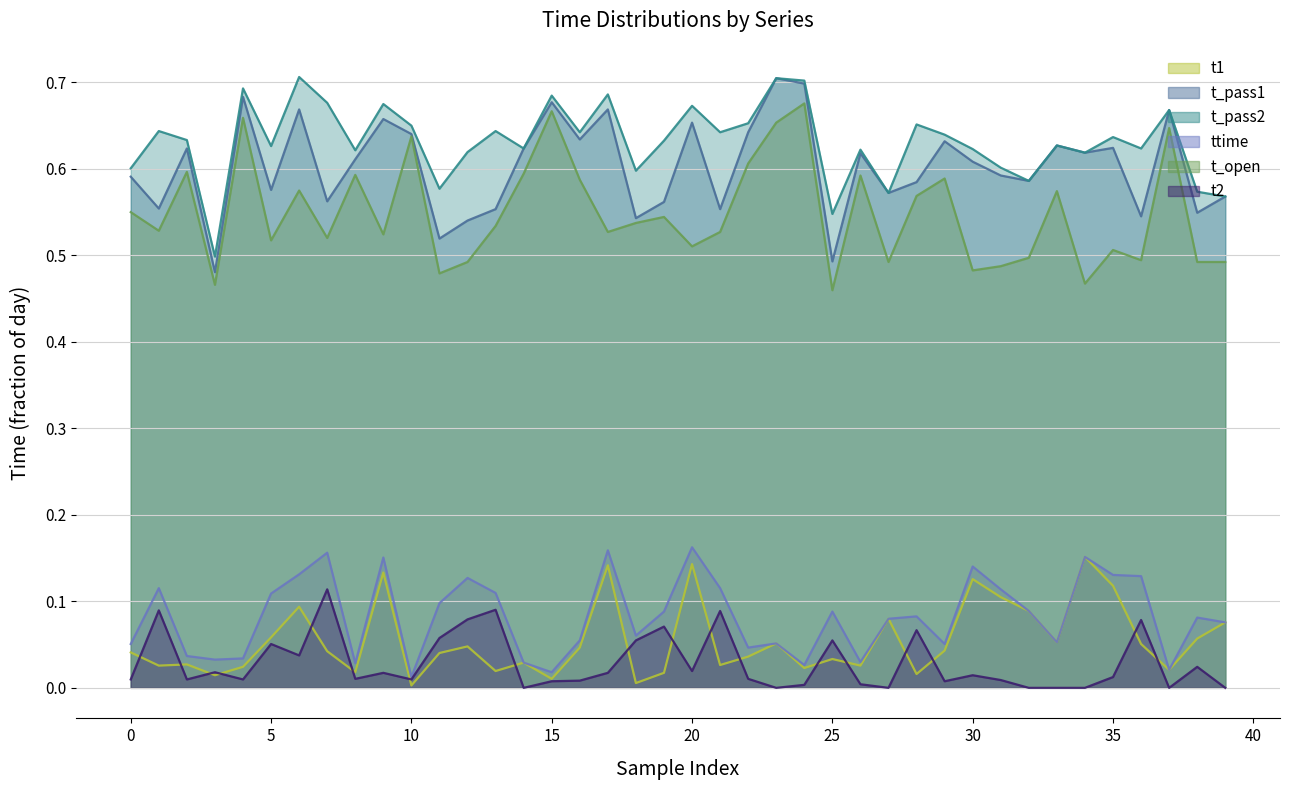

What is the sum of the t_open values at 11 and 23?

1.1